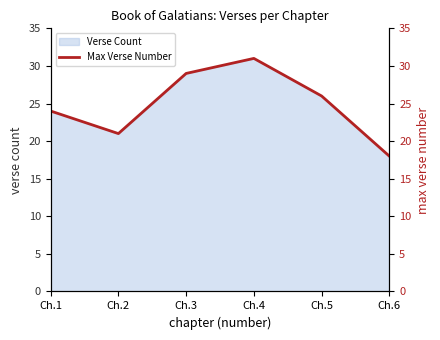

Read the value at Ch.1, to the nearest 5.

25